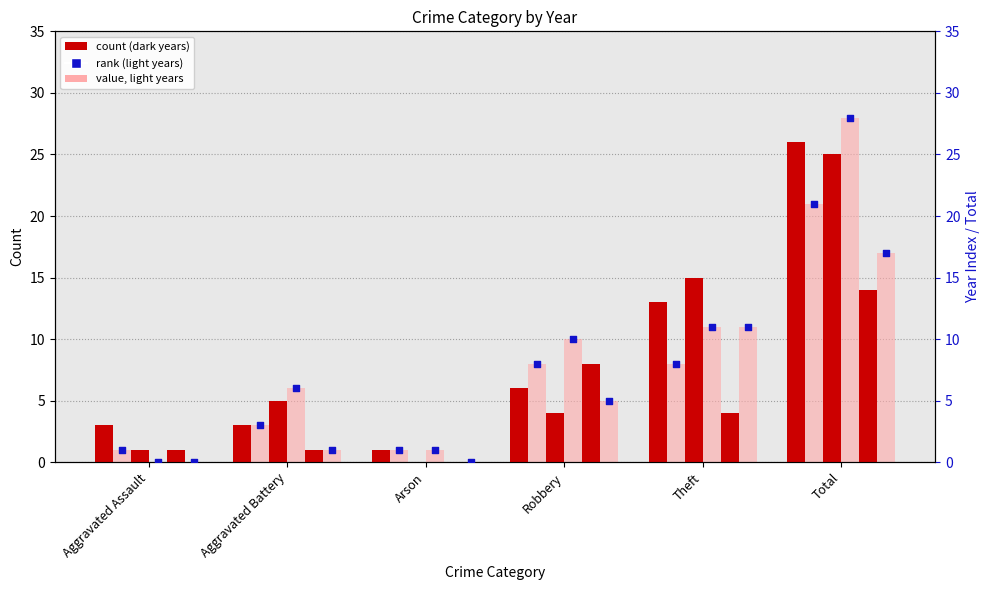

At which category is the sum across all series the highest?

Total